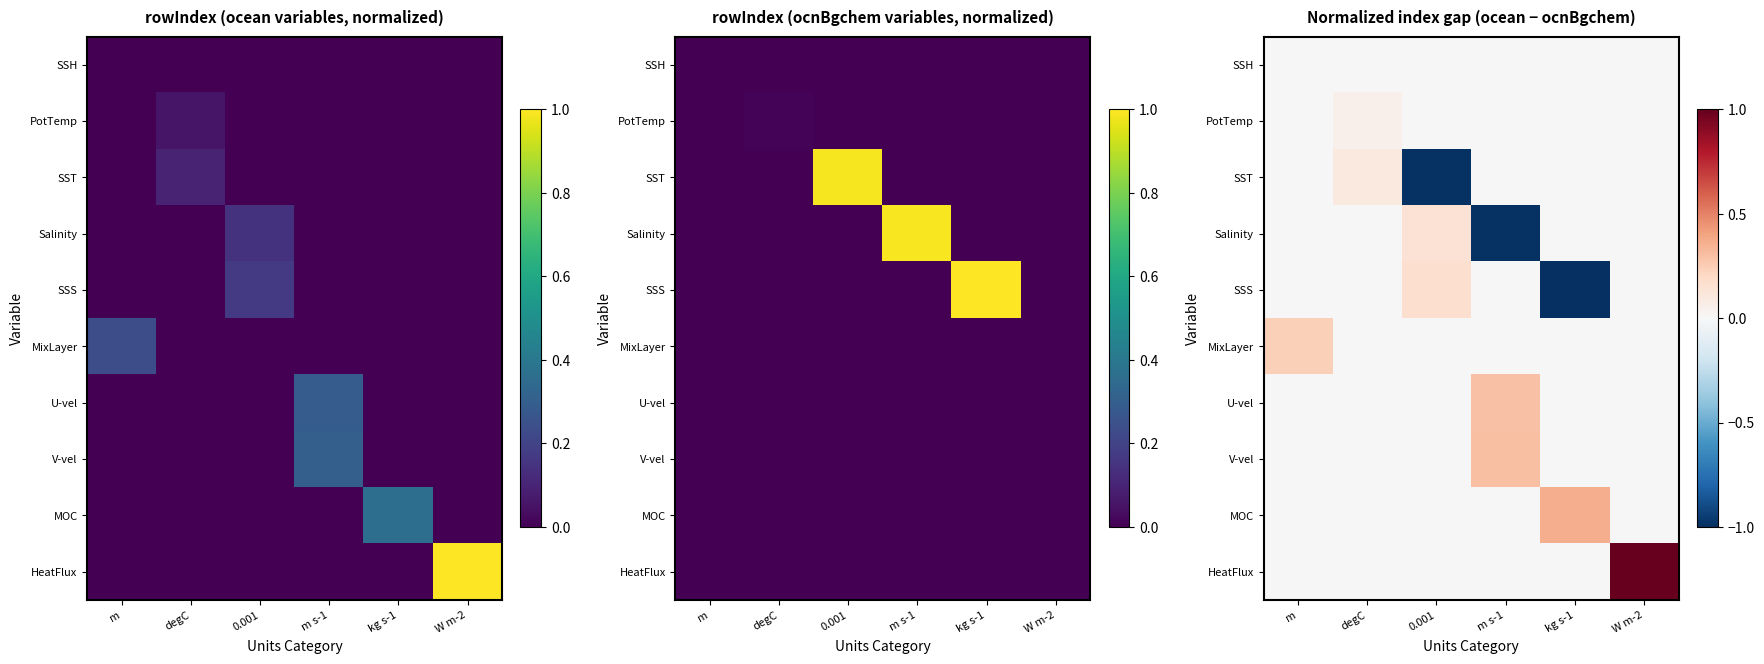

What is the sum of all MOC values?

0.4